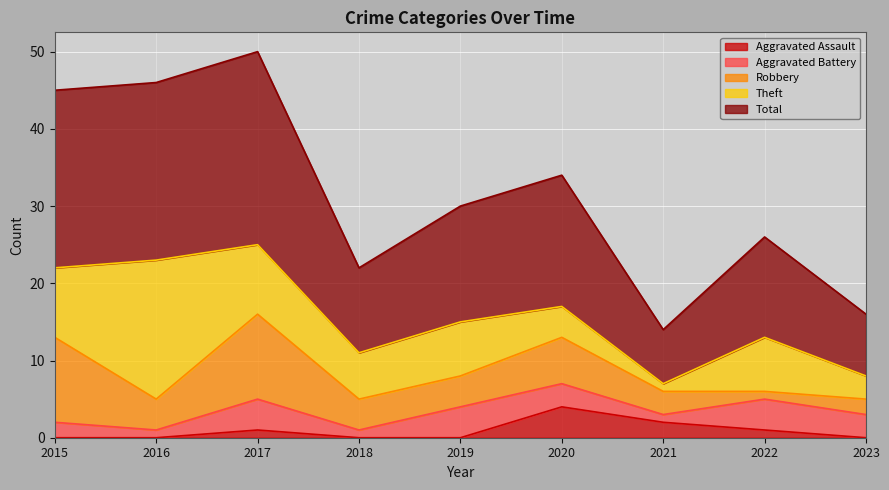

Where do Theft and Robbery first cross each other?

2015 and 2016